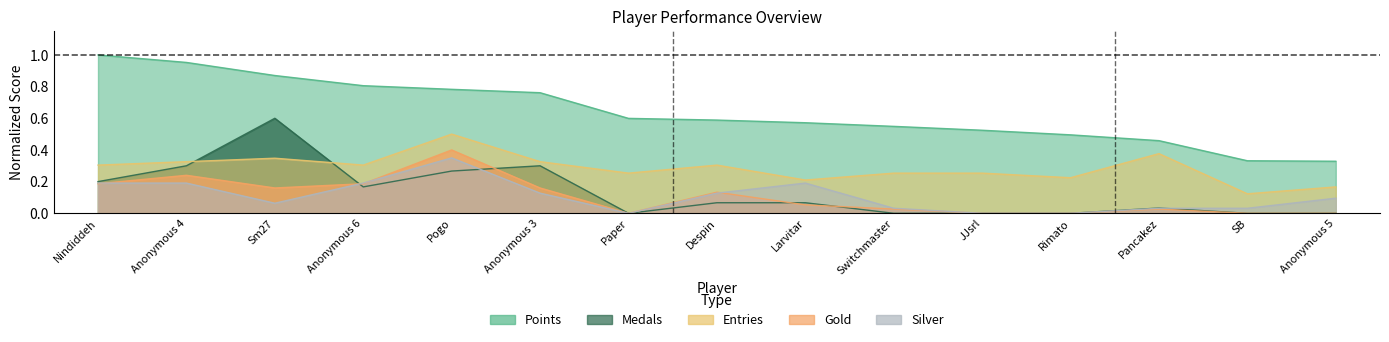

What is the difference between the second highest and second lowest values in the Gold series?

0.2